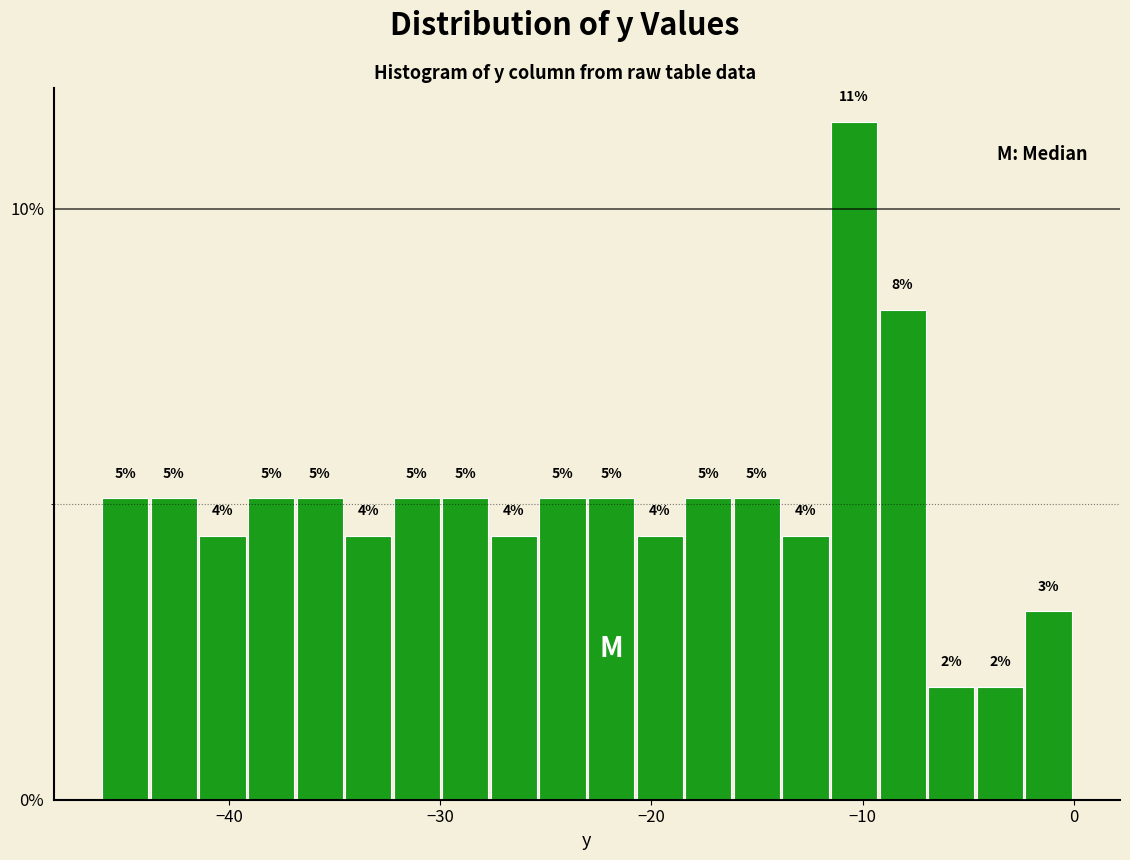

Around what value on the x-axis is the tallest bar? Give the approximate position of its centre, as read against the axis.

-10